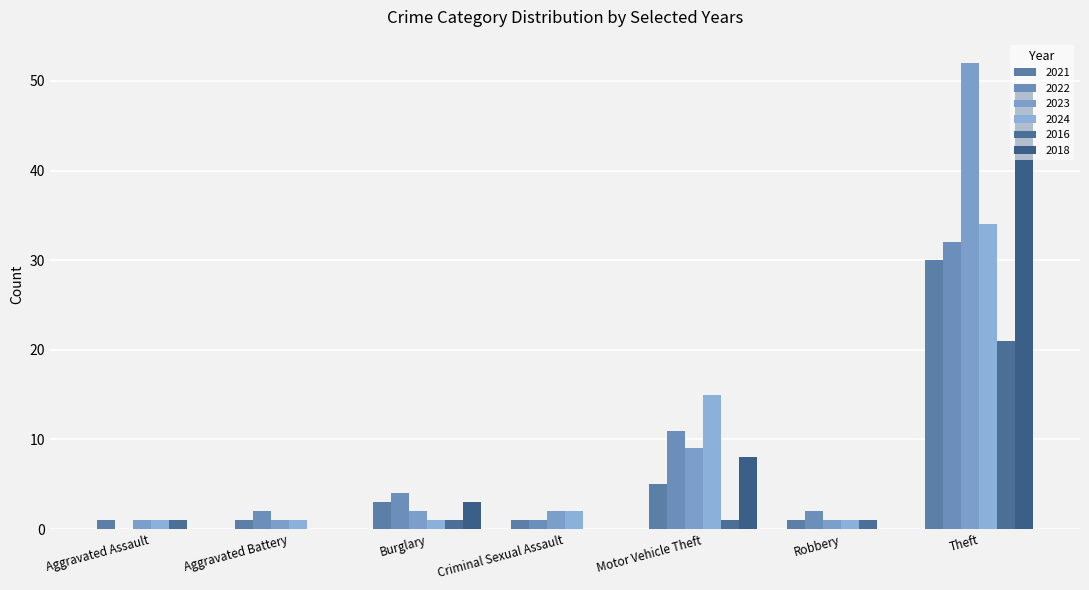

Reading left to right, what are all the values shown in this chart?

2021: Aggravated Assault=1	Aggravated Battery=1	Burglary=3	Criminal Sexual Assault=1	Motor Vehicle Theft=5	Robbery=1	Theft=30
2022: Aggravated Assault=0	Aggravated Battery=2	Burglary=4	Criminal Sexual Assault=1	Motor Vehicle Theft=11	Robbery=2	Theft=32
2023: Aggravated Assault=1	Aggravated Battery=1	Burglary=2	Criminal Sexual Assault=2	Motor Vehicle Theft=9	Robbery=1	Theft=52
2024: Aggravated Assault=1	Aggravated Battery=1	Burglary=1	Criminal Sexual Assault=2	Motor Vehicle Theft=15	Robbery=1	Theft=34
2016: Aggravated Assault=1	Aggravated Battery=0	Burglary=1	Criminal Sexual Assault=0	Motor Vehicle Theft=1	Robbery=1	Theft=21
2018: Aggravated Assault=0	Aggravated Battery=0	Burglary=3	Criminal Sexual Assault=0	Motor Vehicle Theft=8	Robbery=0	Theft=49